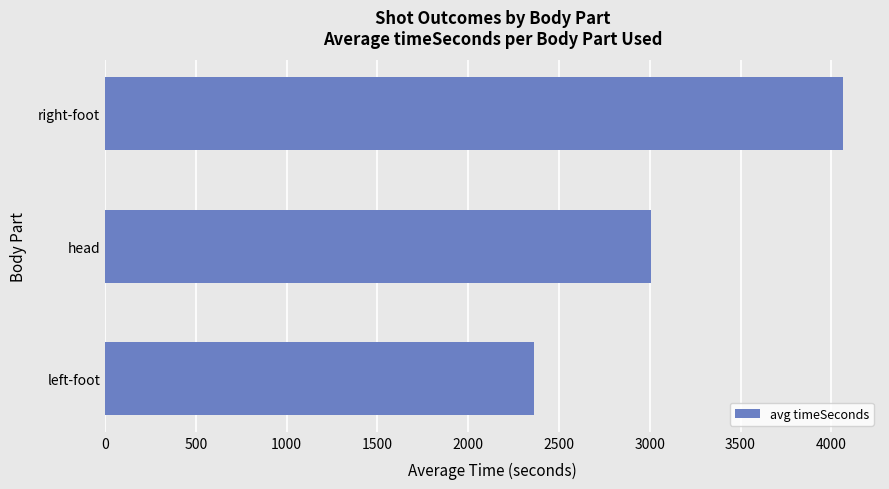

What is the ratio of the value at left-foot to the value at right-foot?

0.6